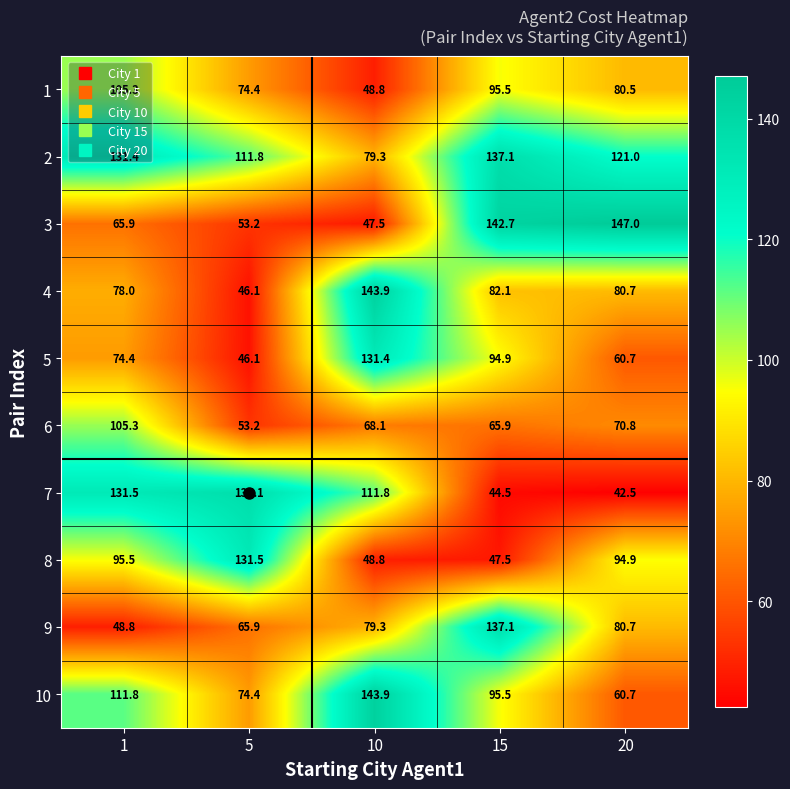

Which category has the lowest value across all series?

20